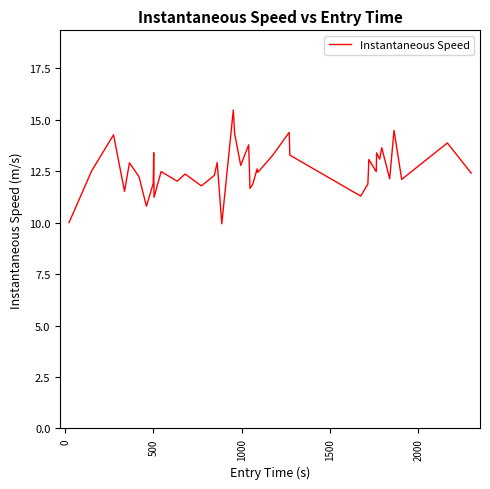

What is the minimum value shown in the chart?

9.9